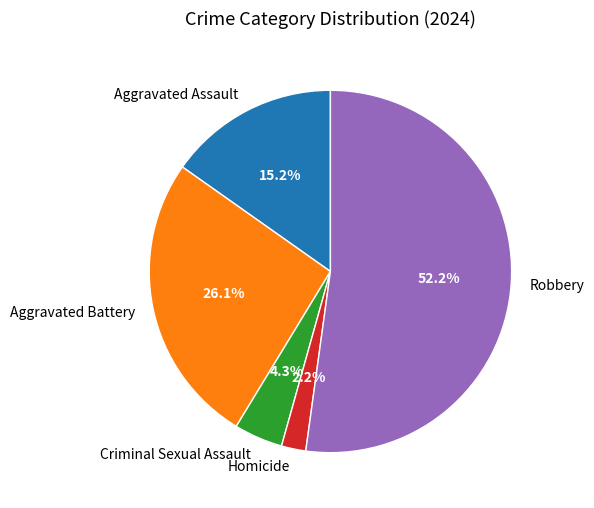

Count the number of slices in the pie.

5